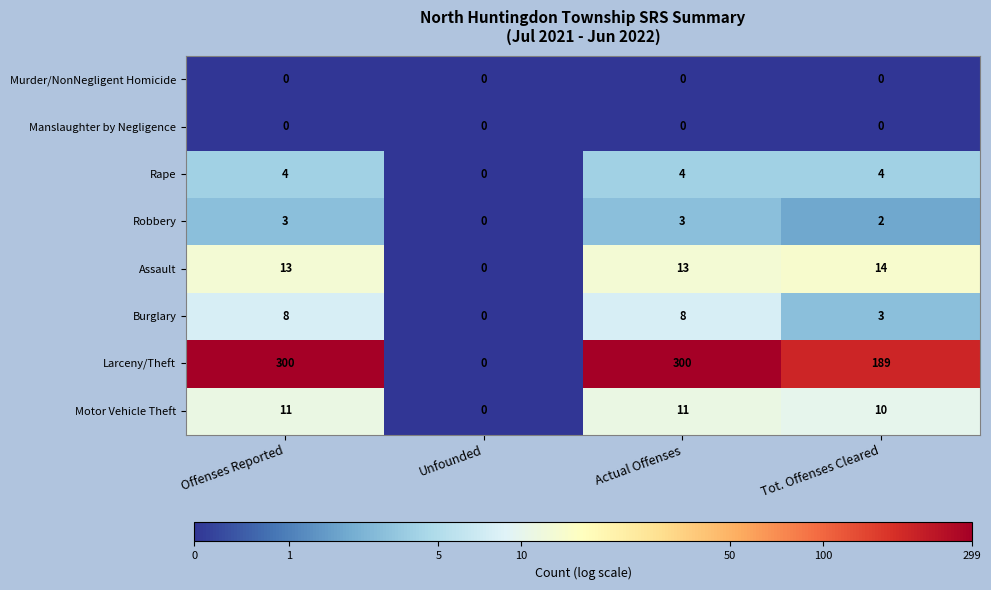

Which series changed the most between Offenses Reported and Tot. Offenses Cleared?

Larceny/Theft